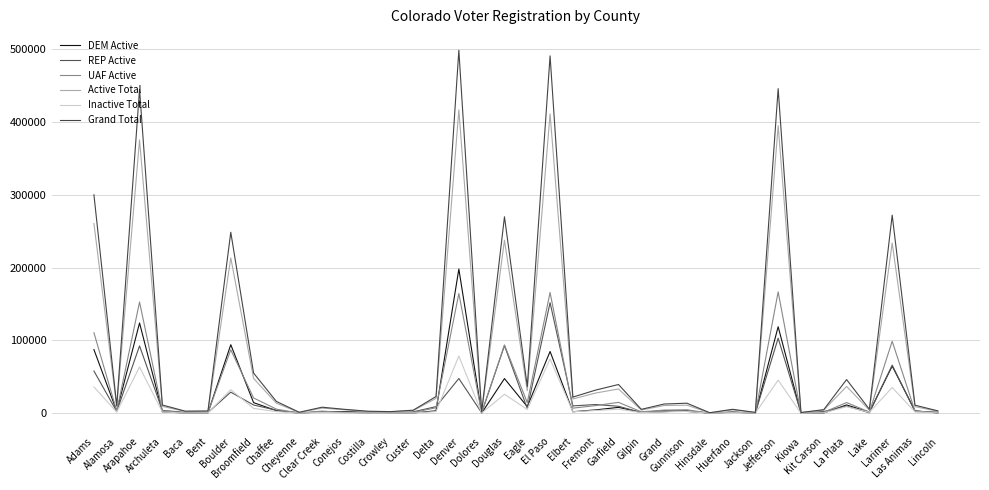

What is the total value across all series at Adams?

853189